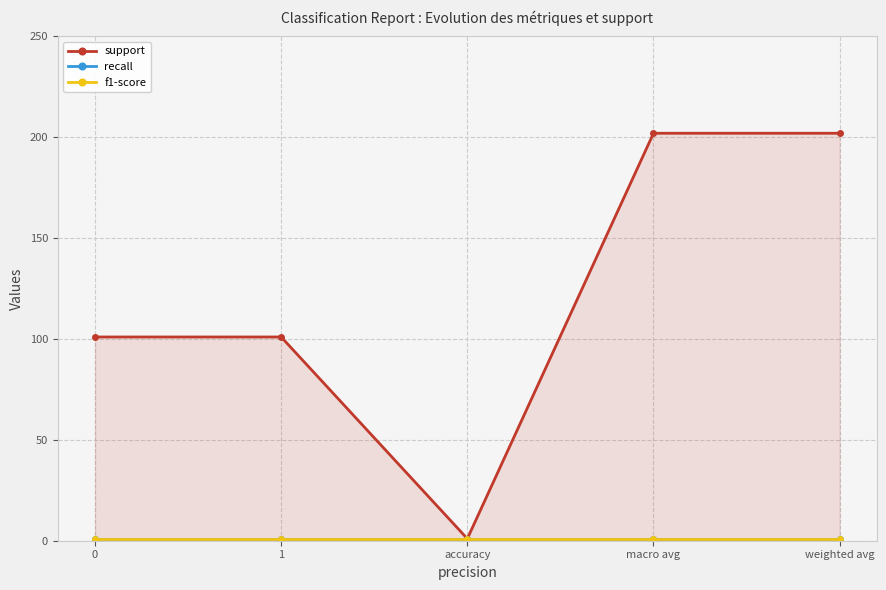

Is the value of f1-score at 0 greater than the value of support at 0?

No